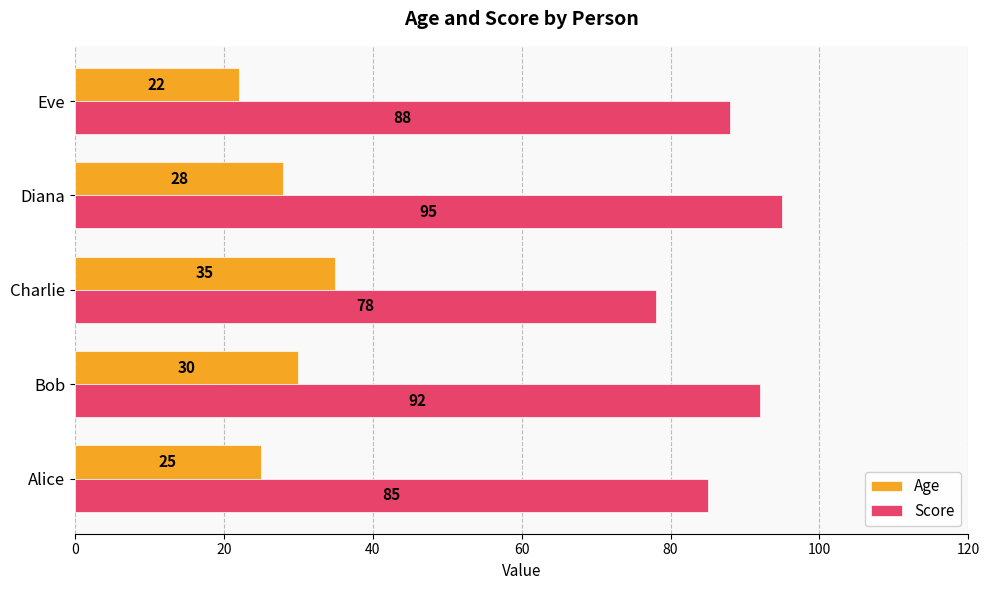

What are all the series names shown in the legend?

Age, Score